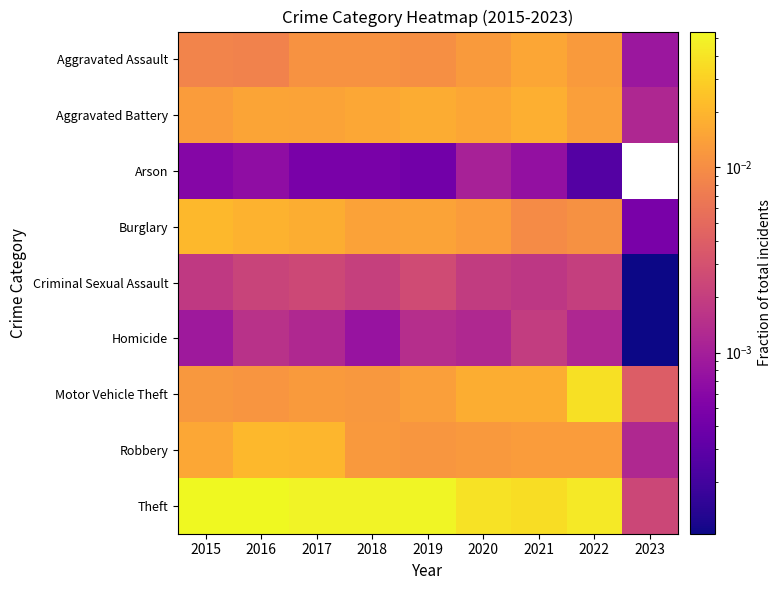

Which series has the widest spread of values?

Theft